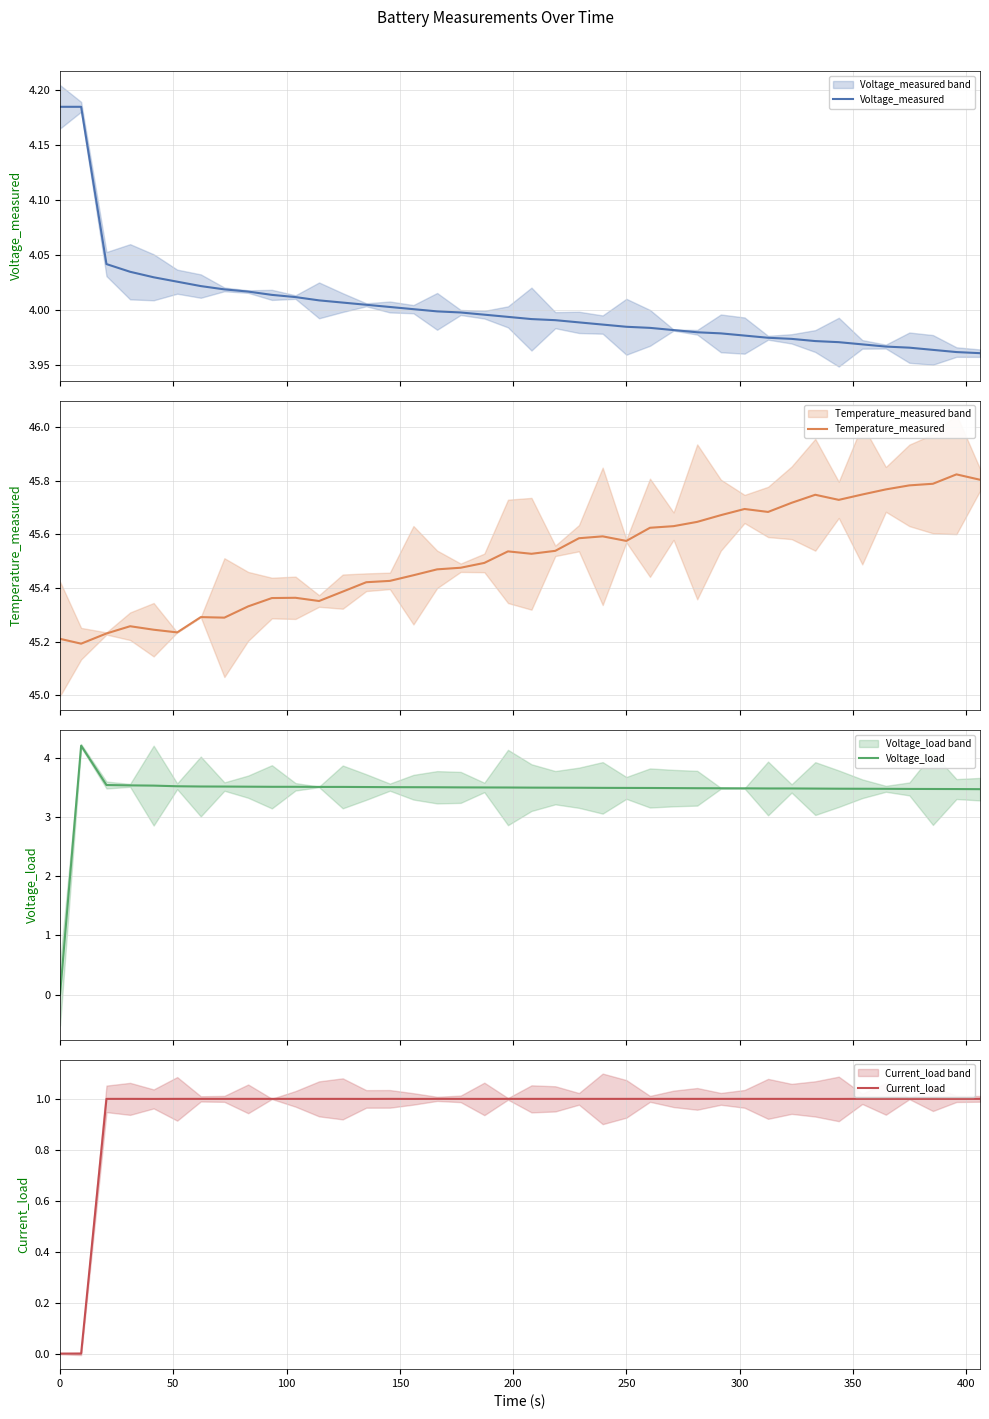

True or false: Temperature_measured and Voltage_measured intersect in this chart.

False